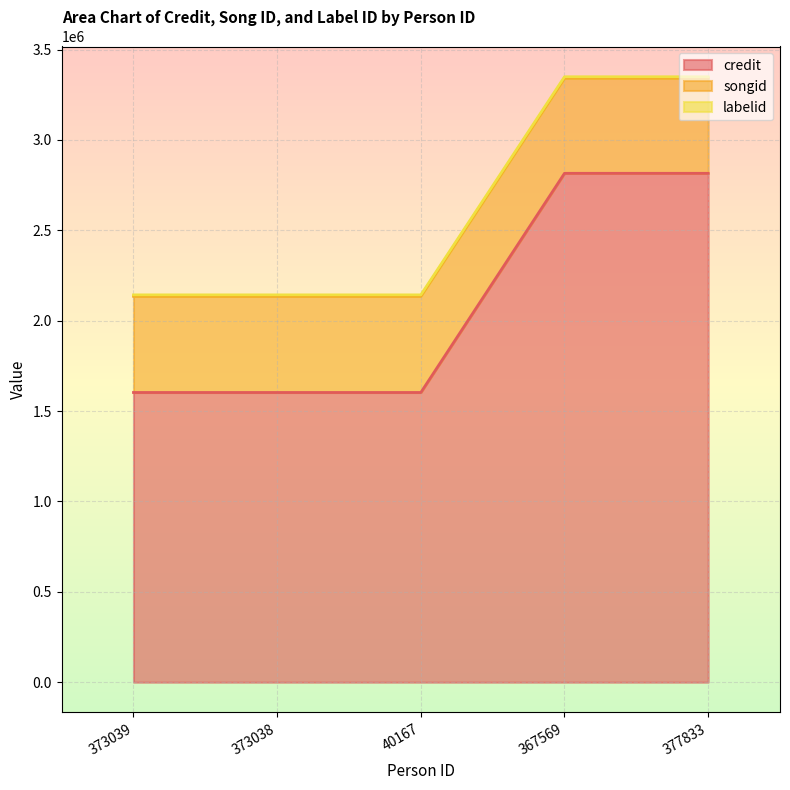

Is it true that credit equals 1602727 at 373038?

True